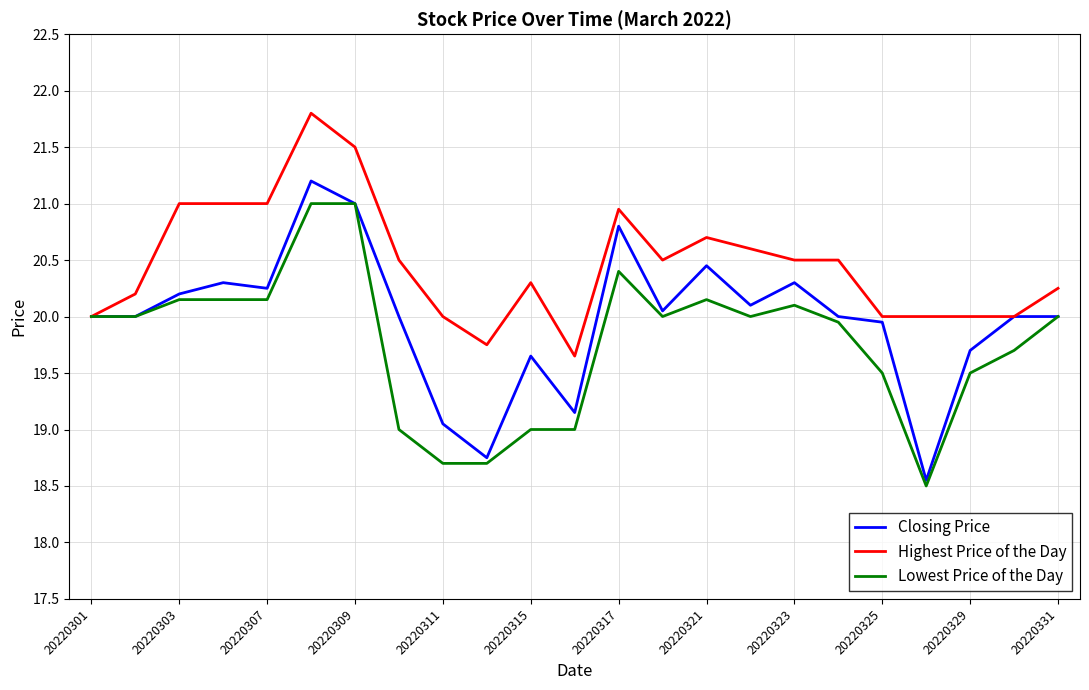

Which series has the largest total across all categories?

Highest Price of the Day